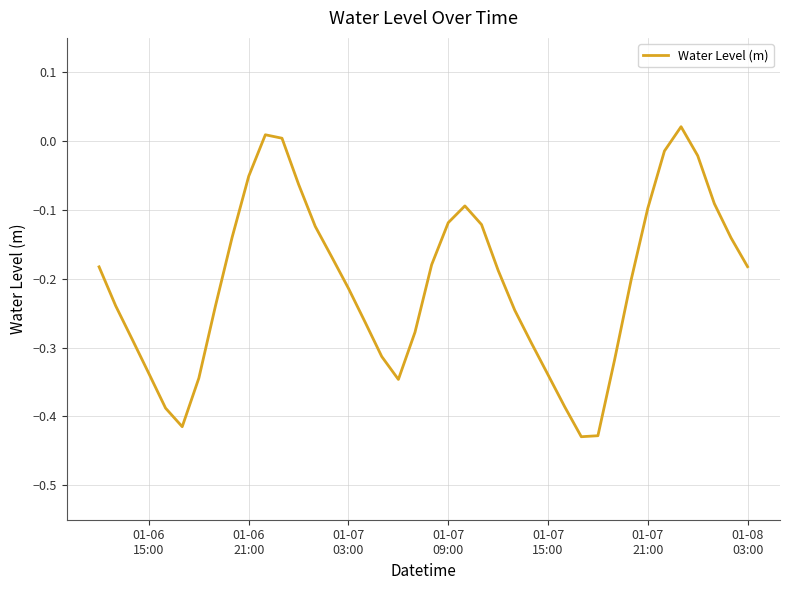

What is the difference between the maximum and minimum values?

0.5